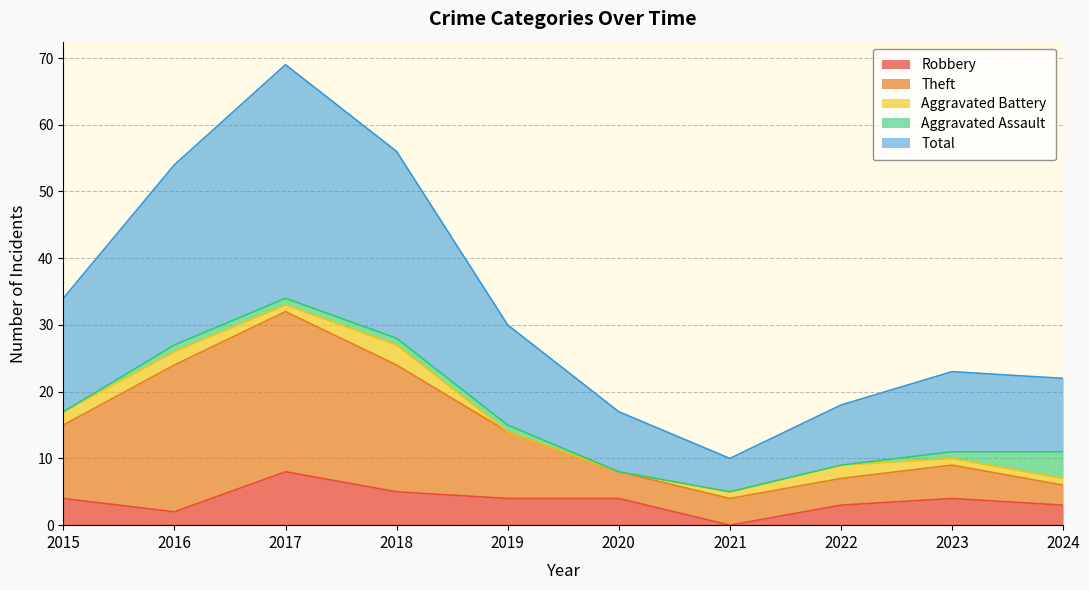

Which category has the lowest value in the Robbery series?

2021